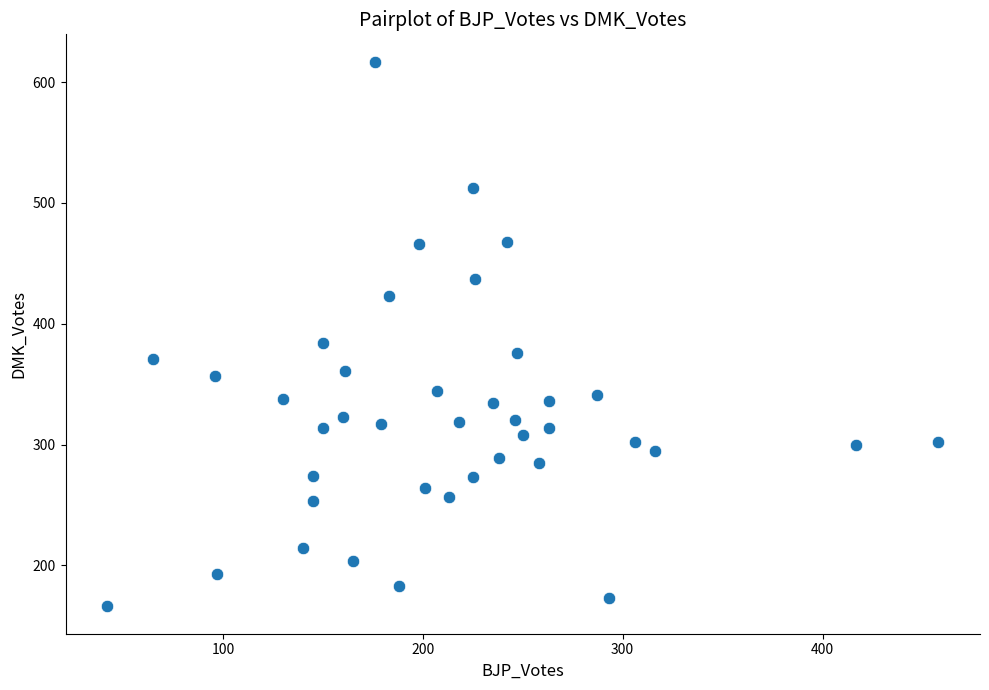

What is the range of X values (max minus min)?

416